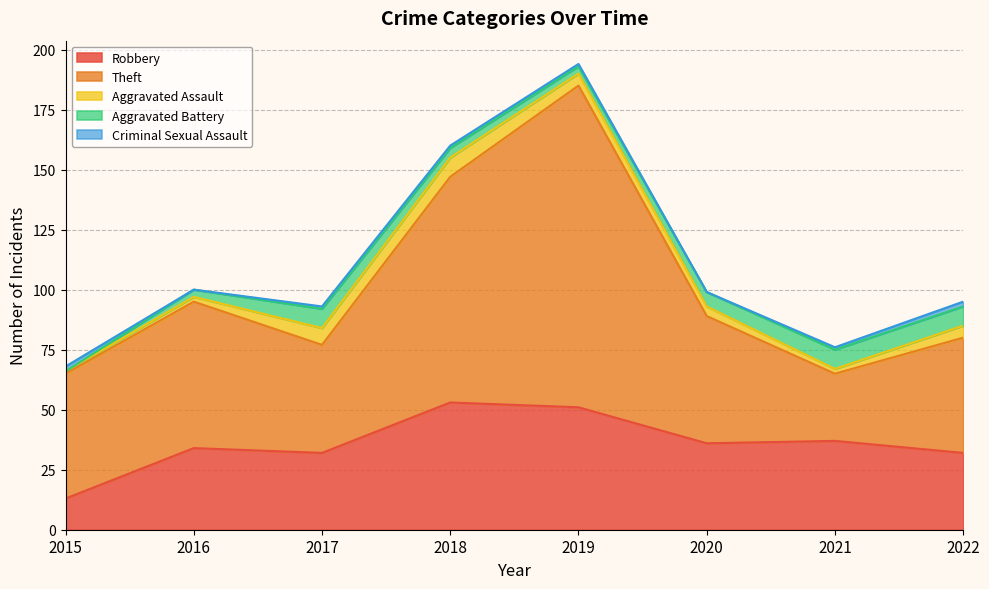

What is the spread (max minus min) of values at 2021?

36